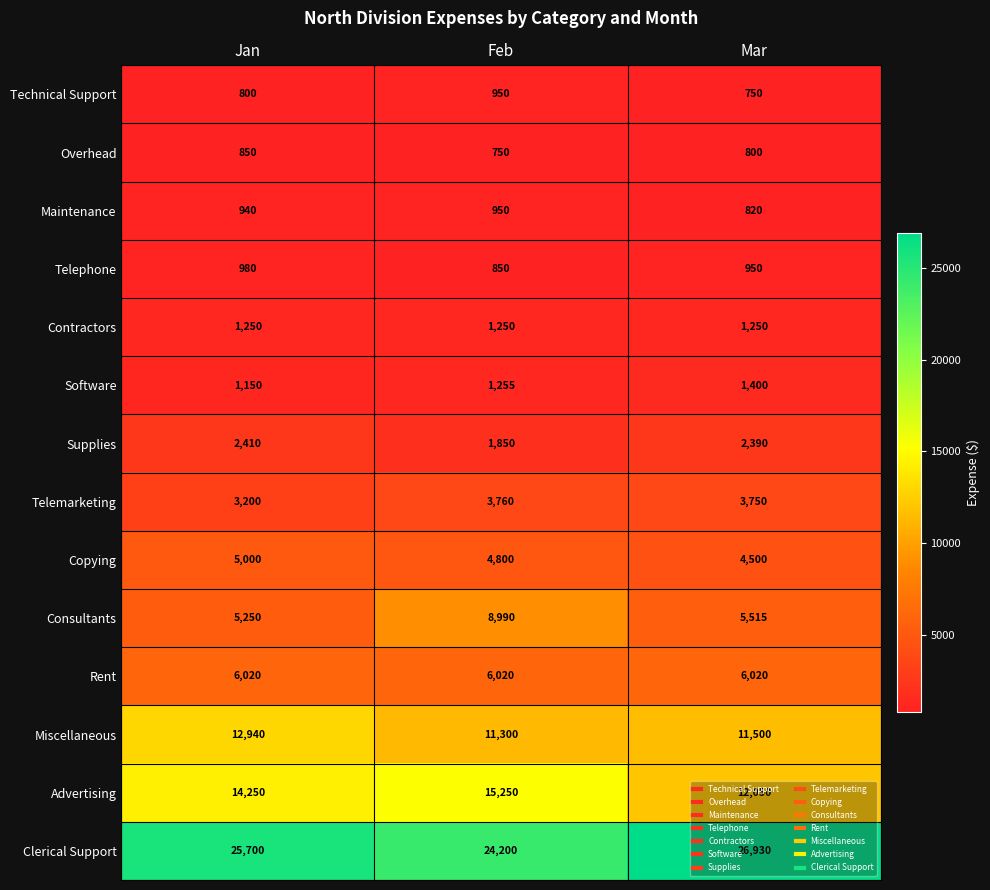

Rank the series at Mar from lowest to highest value.

Technical Support, Overhead, Maintenance, Telephone, Contractors, Software, Supplies, Telemarketing, Copying, Consultants, Rent, Miscellaneous, Advertising, Clerical Support